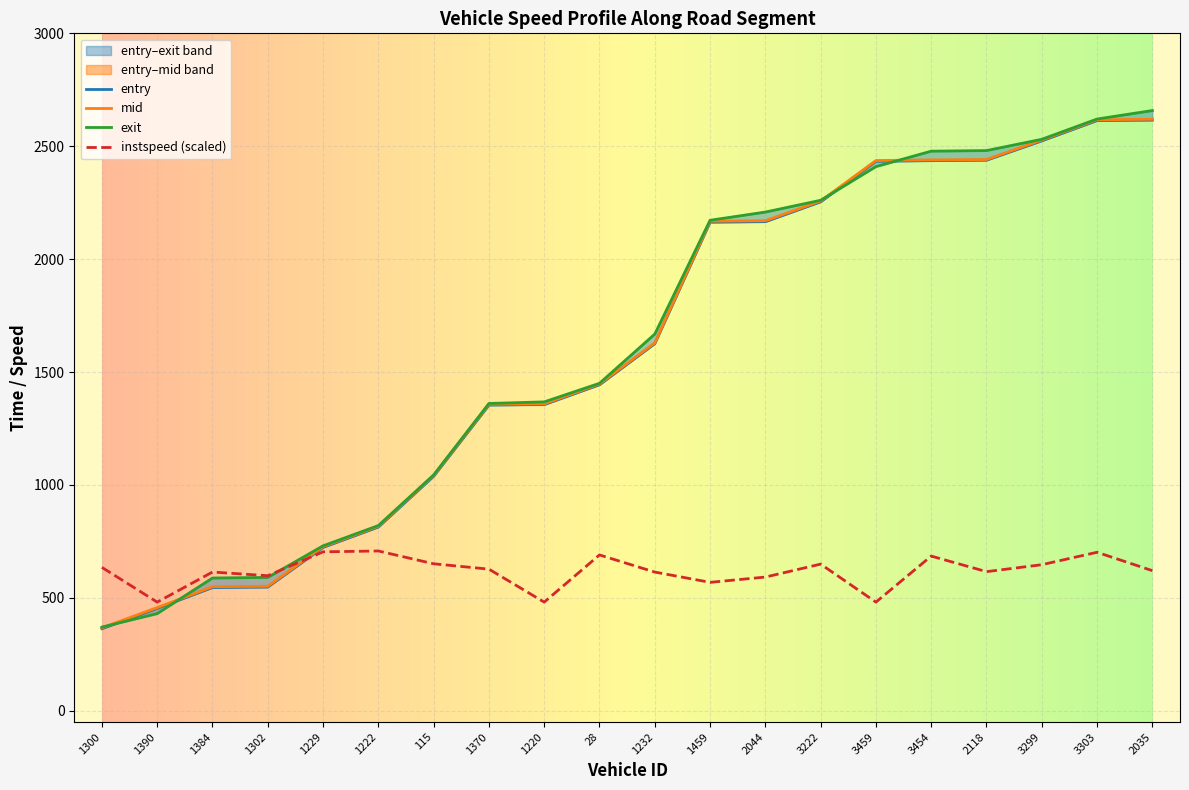

What is the difference between the second highest and minimum values in the mid series?

2249.9